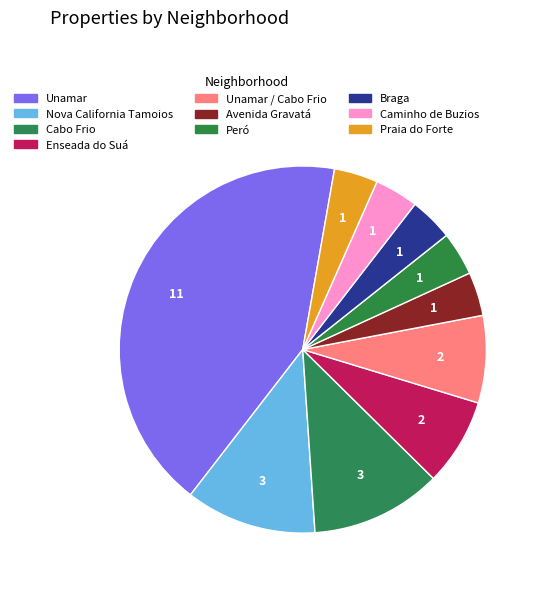

Count the number of slices in the pie.

10